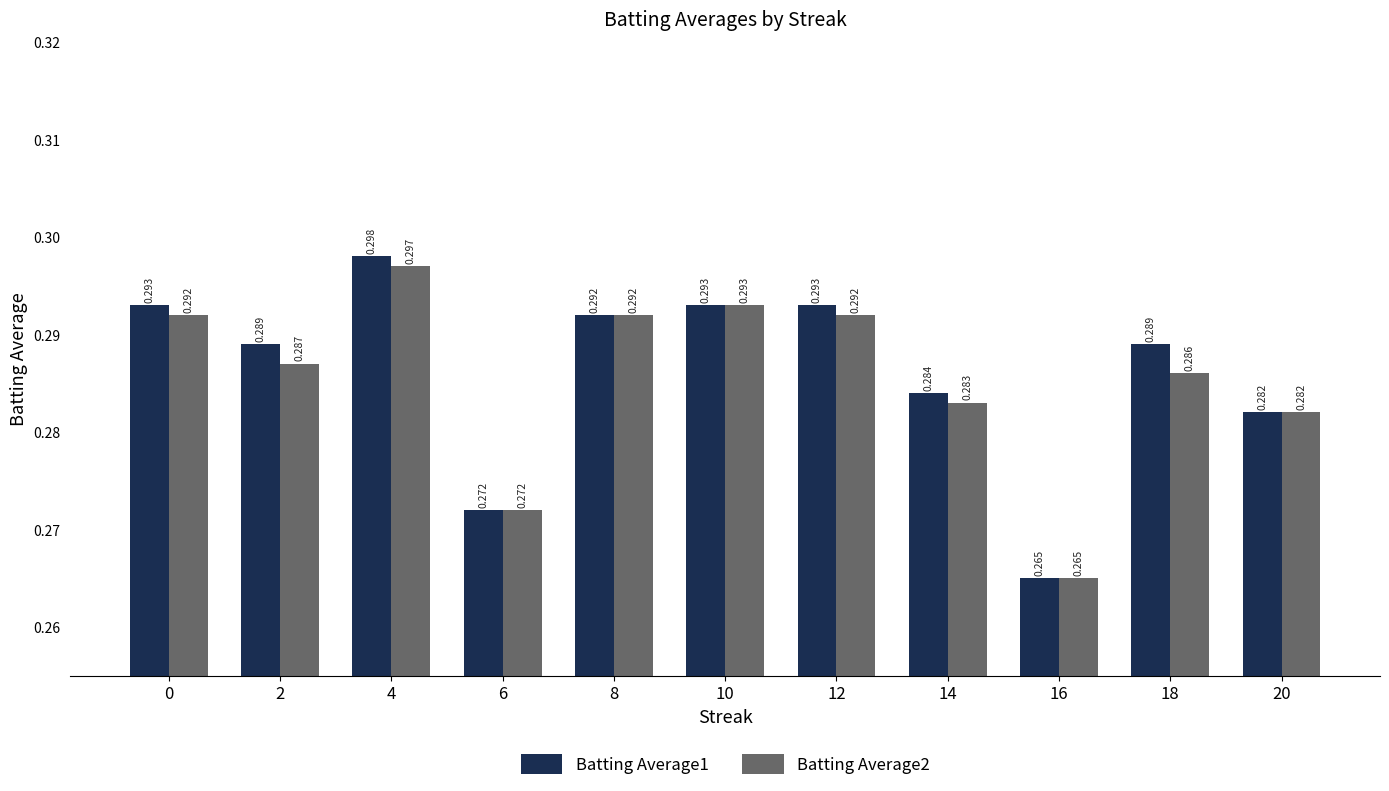

Which label corresponds to the smallest value in the chart?

16